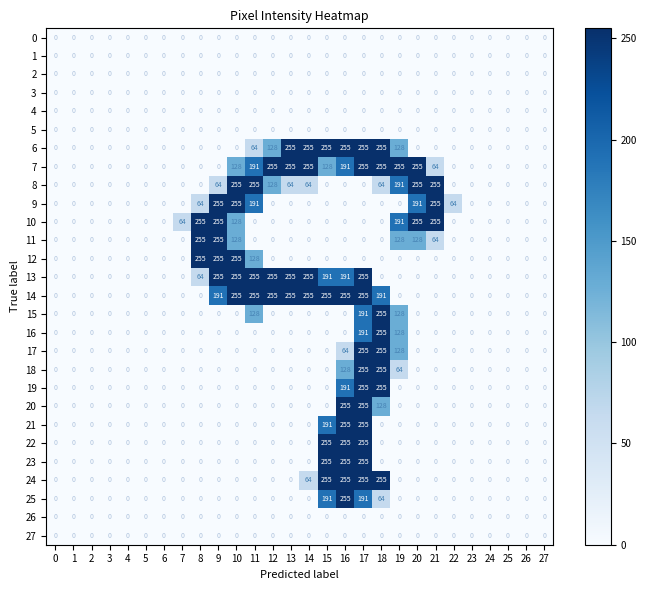

At how many categories does at least one series exceed 225?

14